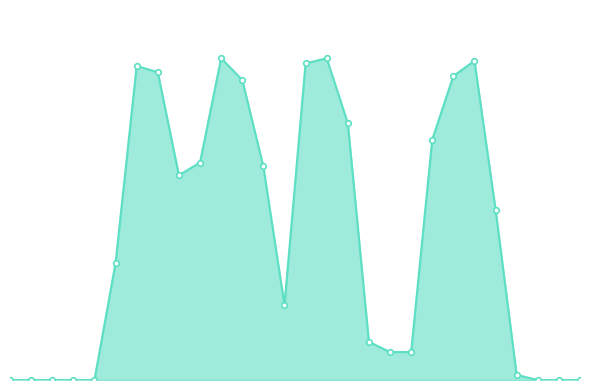

Does the chart have visible grid lines?

No